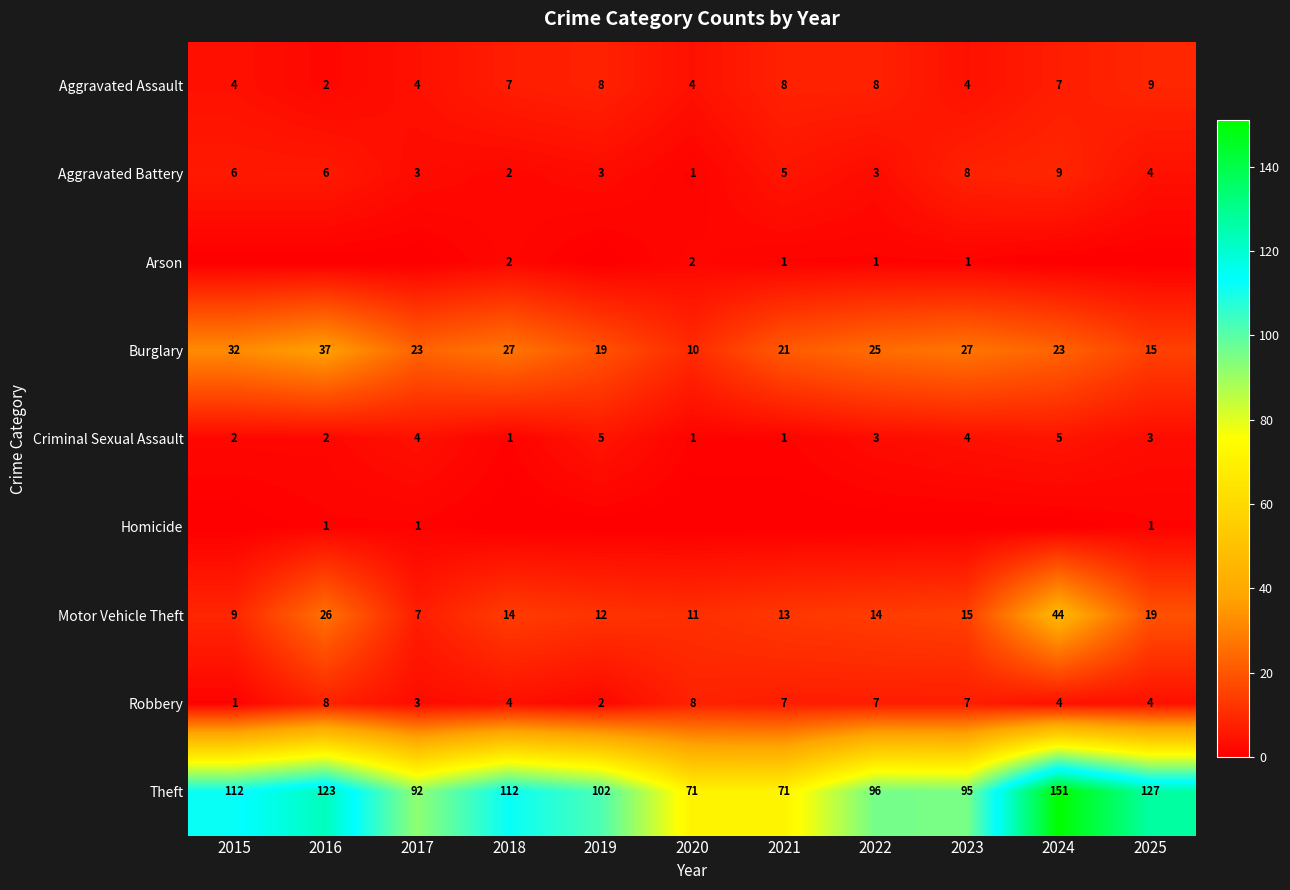

The Theft series shows 71 at 2021. True or false?

True